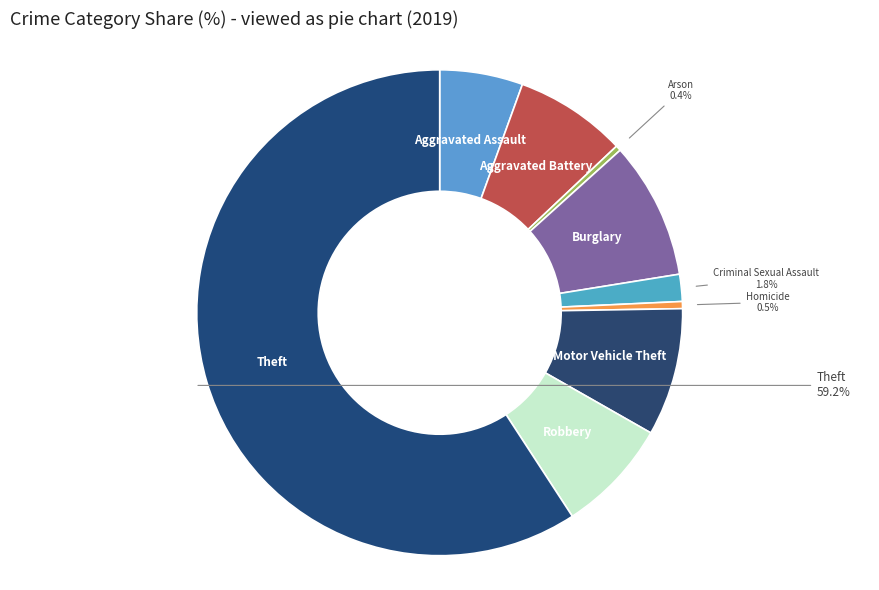

Count the number of slices in the pie.

9